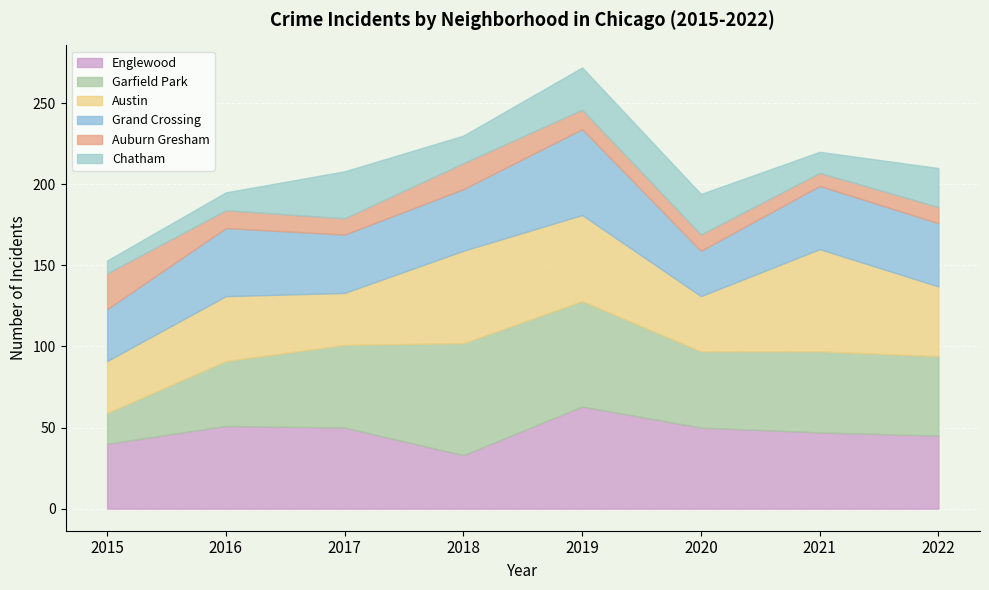

List the labels in order of Grand Crossing value, largest first.

2019, 2016, 2021, 2022, 2018, 2017, 2015, 2020